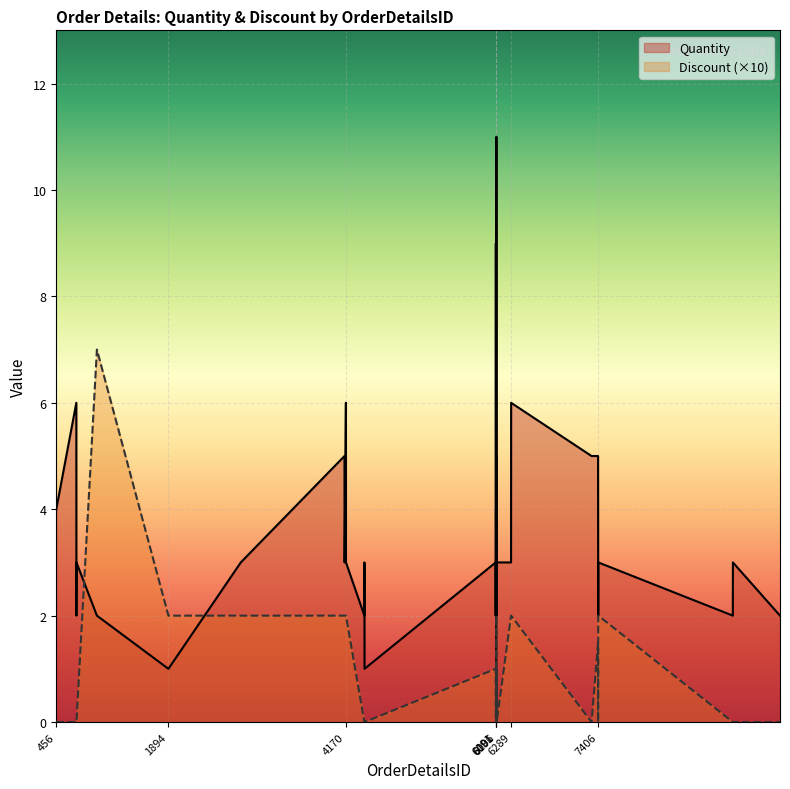

What is the total value across all series at 1894?

3.0